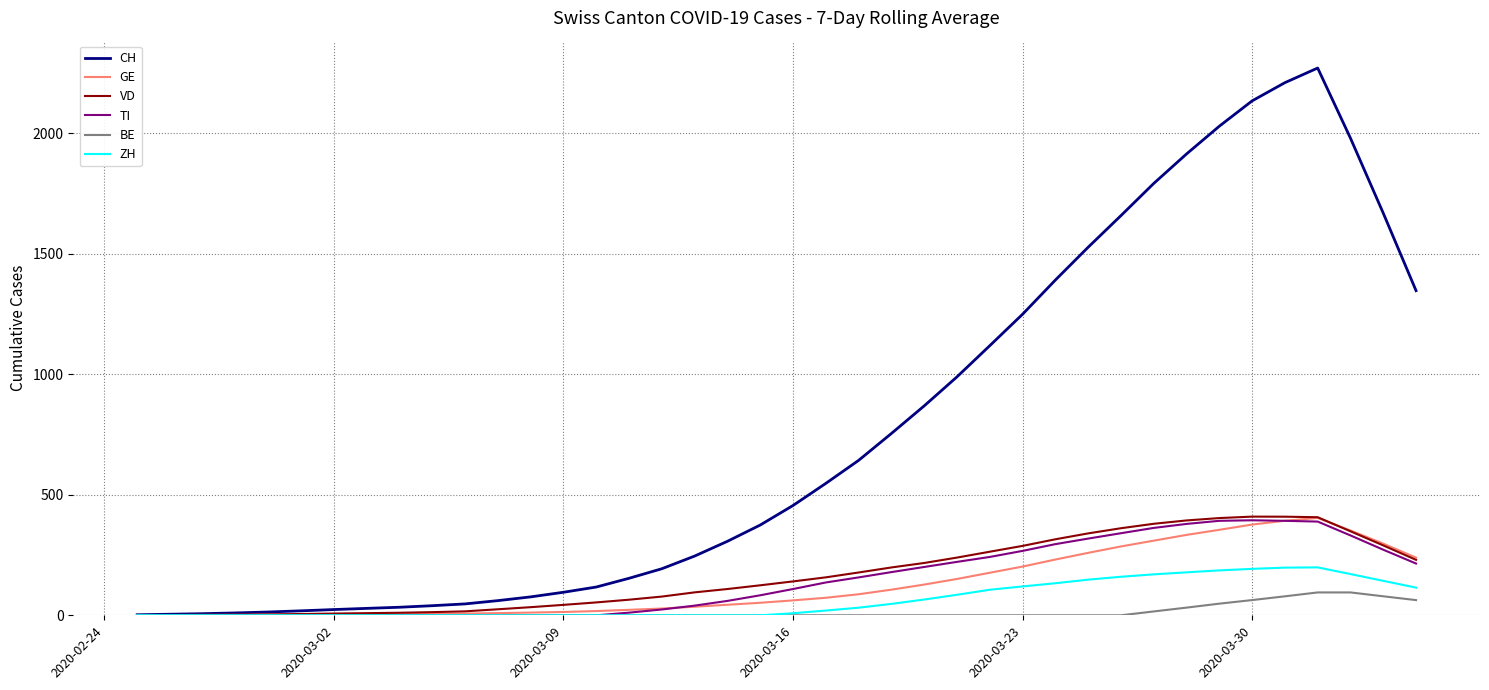

What is the difference between the maximum and minimum values in the TI series?

394.1